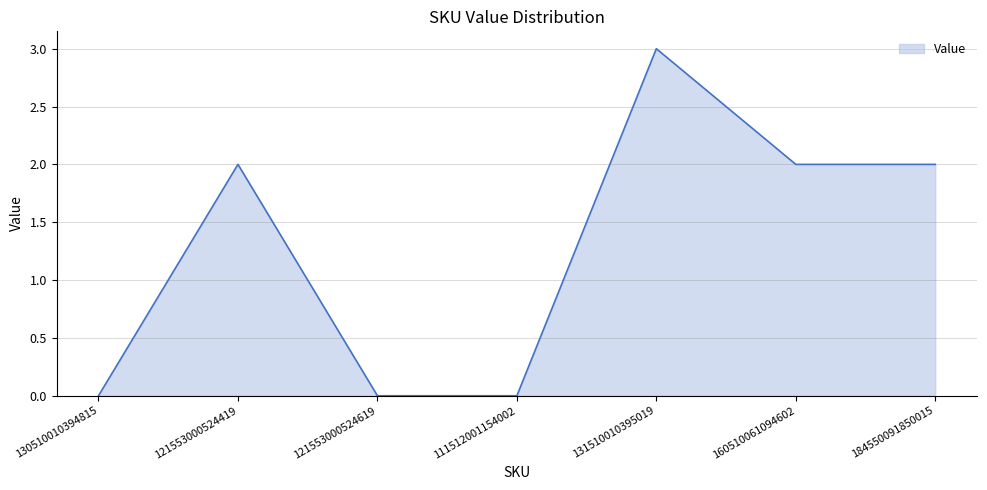

What is the maximum value shown in the chart?

3